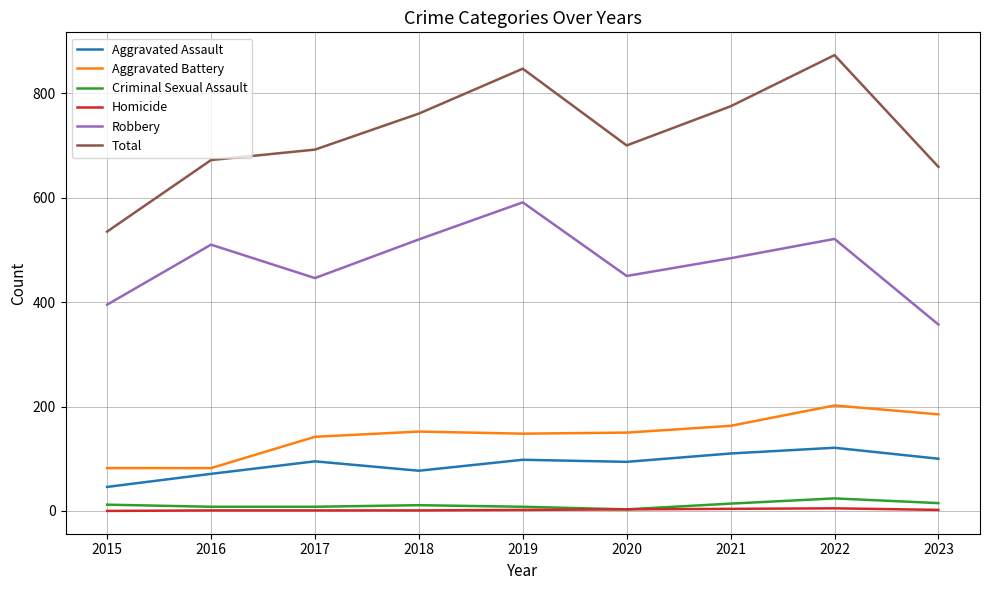

What is the difference between the highest and lowest values at 2022?

868